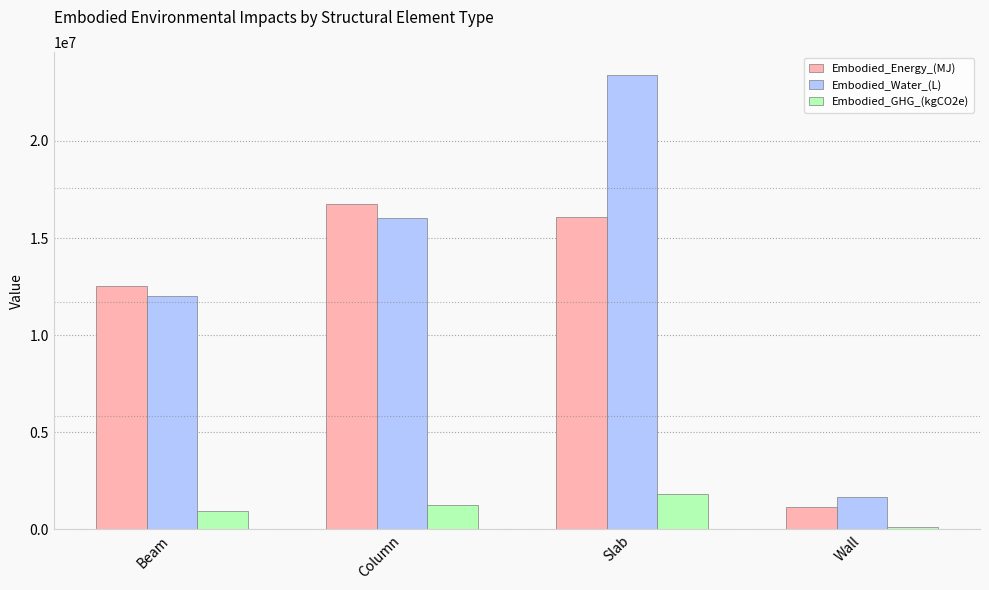

What are all the series names shown in the legend?

Embodied_Energy_(MJ), Embodied_Water_(L), Embodied_GHG_(kgCO2e)